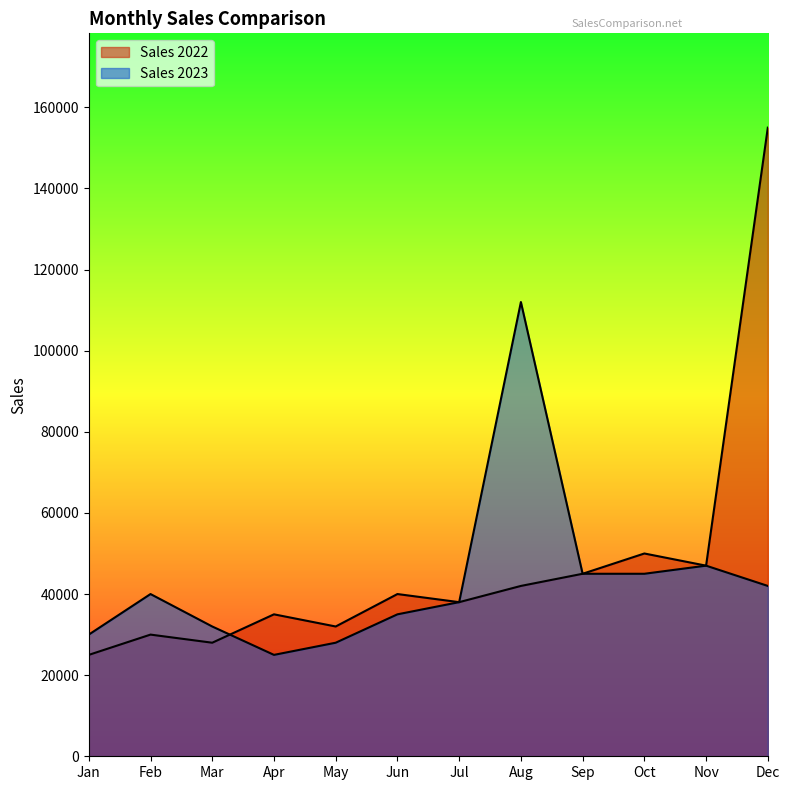

List the labels in order of Sales 2023 value, smallest first.

Apr, May, Jan, Mar, Jun, Jul, Feb, Dec, Sep, Oct, Nov, Aug